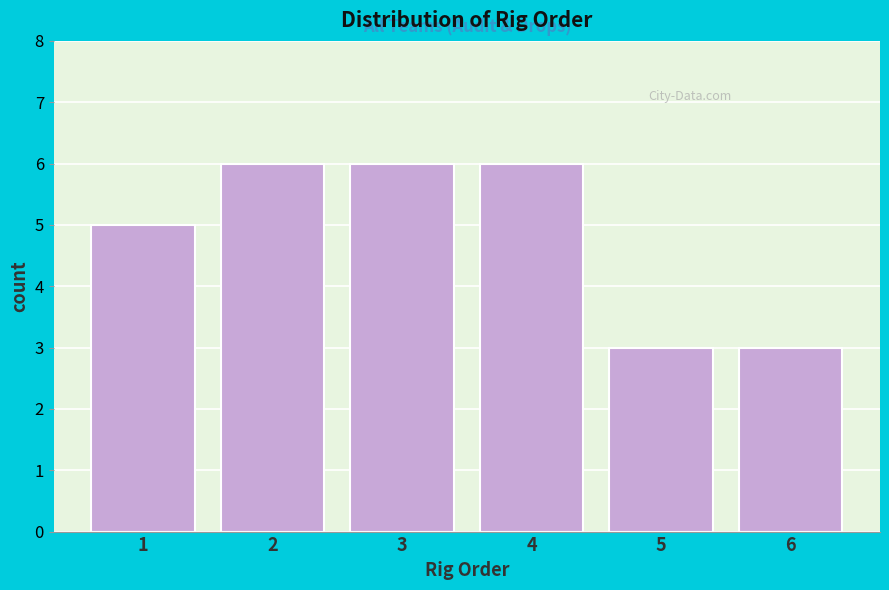

Reading right to left, extract all data points from this chart.

6=3	5=3	4=6	3=6	2=6	1=5